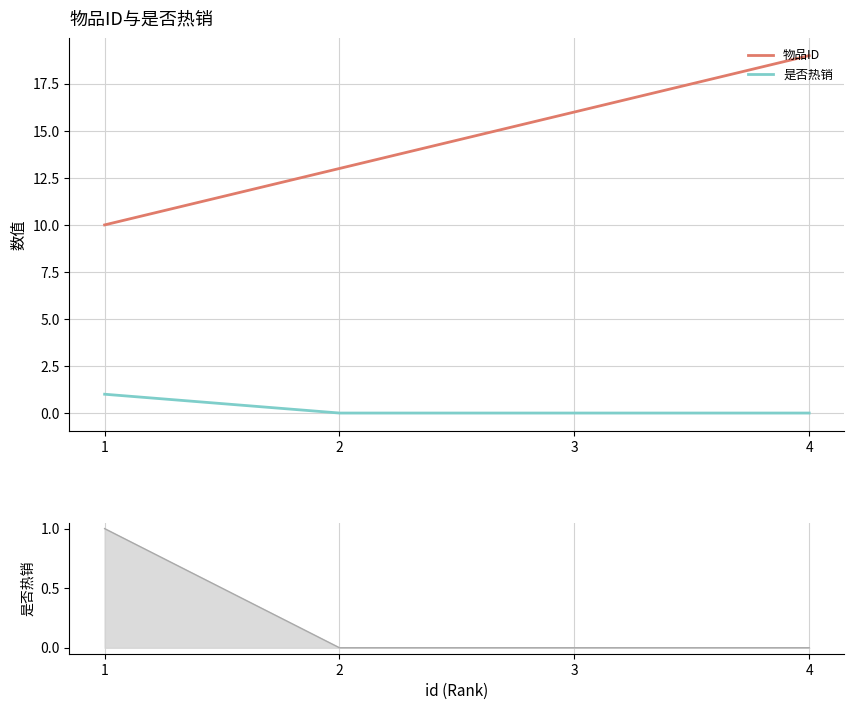

Reading left to right, list all the values displayed in this chart.

物品ID: 10	13	16	19
是否热销: 1	0	0	0
是否热销_line: 1	0	0	0